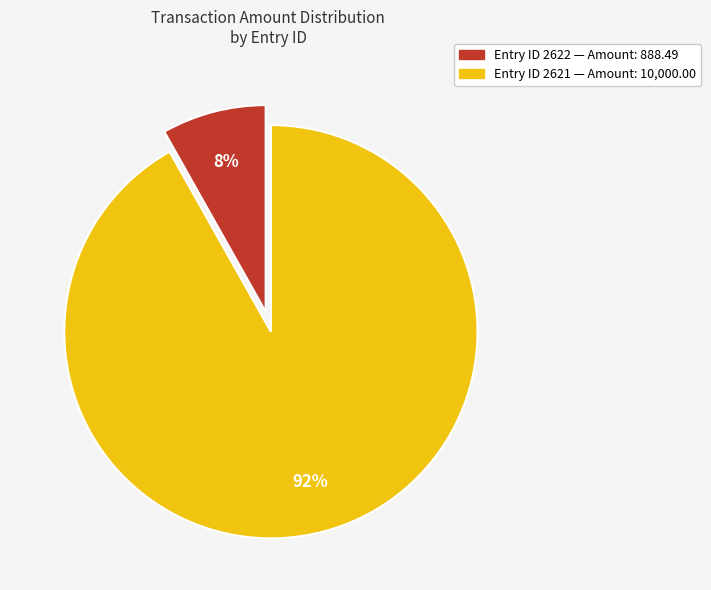

To the nearest percent, what is the difference between the largest and smallest slice percentages?

84%